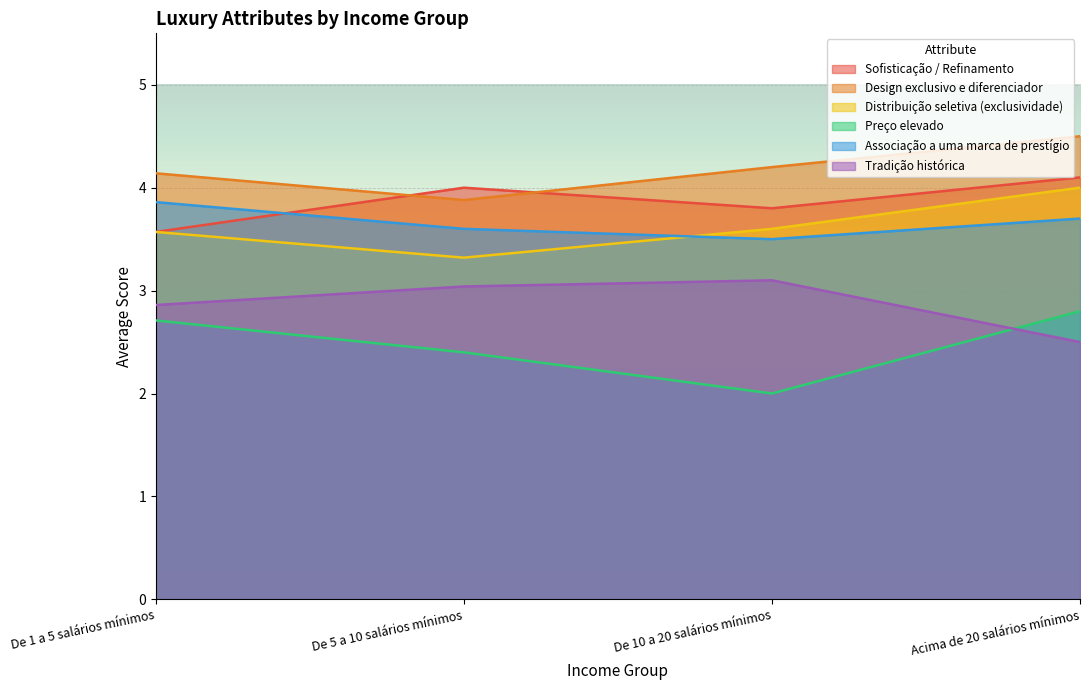

Reading left to right, what are all the values shown in this chart?

Sofisticação / Refinamento: De 1 a 5 salários mínimos=3.6	De 5 a 10 salários mínimos=4.0	De 10 a 20 salários mínimos=3.8	Acima de 20 salários mínimos=4.1
Design exclusivo e diferenciador: De 1 a 5 salários mínimos=4.1	De 5 a 10 salários mínimos=3.9	De 10 a 20 salários mínimos=4.2	Acima de 20 salários mínimos=4.5
Distribuição seletiva (exclusividade): De 1 a 5 salários mínimos=3.6	De 5 a 10 salários mínimos=3.3	De 10 a 20 salários mínimos=3.6	Acima de 20 salários mínimos=4.0
Preço elevado: De 1 a 5 salários mínimos=2.7	De 5 a 10 salários mínimos=2.4	De 10 a 20 salários mínimos=2.0	Acima de 20 salários mínimos=2.8
Associação a uma marca de prestígio: De 1 a 5 salários mínimos=3.9	De 5 a 10 salários mínimos=3.6	De 10 a 20 salários mínimos=3.5	Acima de 20 salários mínimos=3.7
Tradição histórica: De 1 a 5 salários mínimos=2.9	De 5 a 10 salários mínimos=3.0	De 10 a 20 salários mínimos=3.1	Acima de 20 salários mínimos=2.5